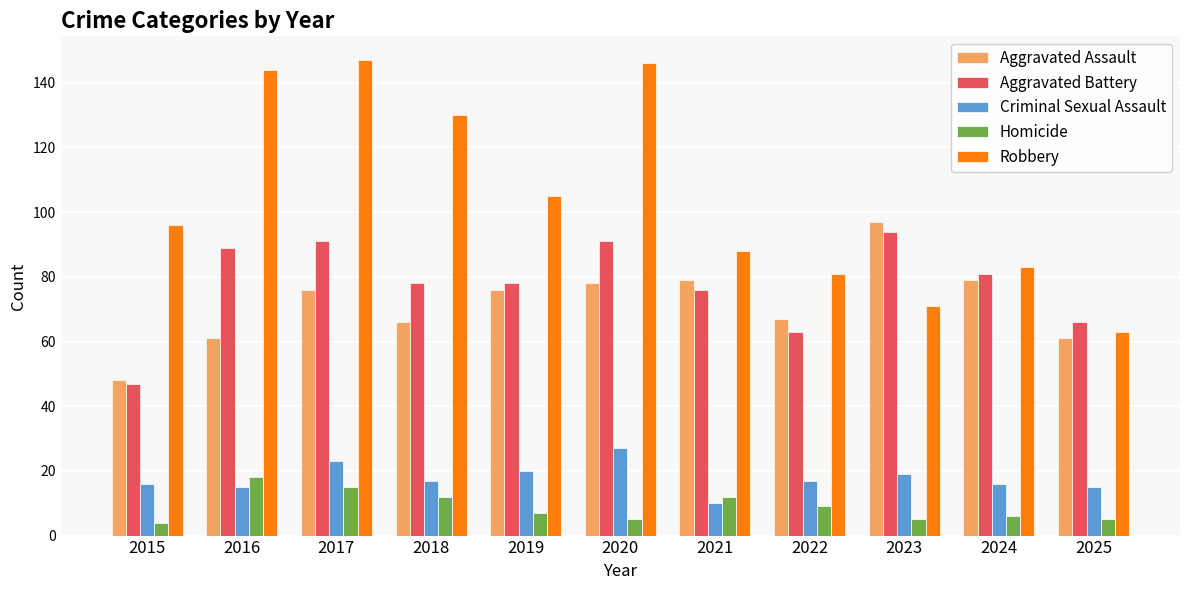

Where does the Aggravated Battery series first go above 78?

2016